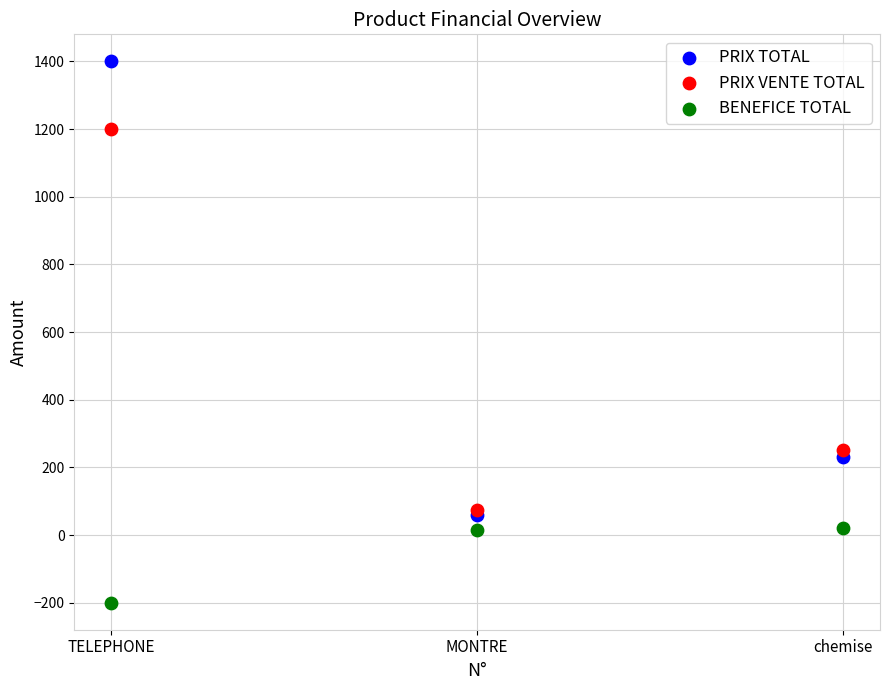

What are all the series names shown in the legend?

PRIX TOTAL, PRIX VENTE TOTAL, BENEFICE TOTAL